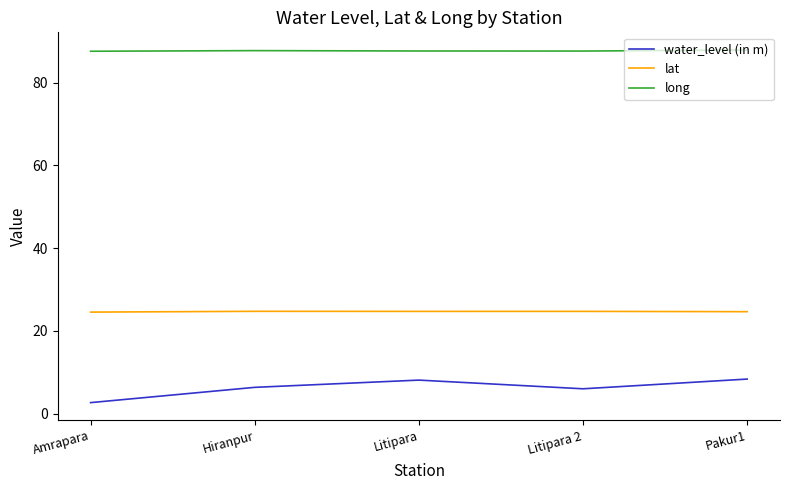

What is the sum of the lat values at Litipara 2 and Pakur1?

49.3